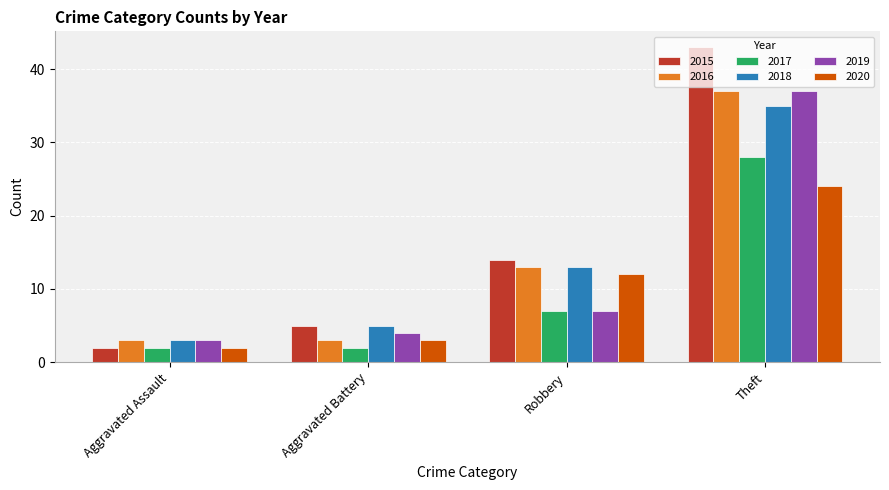

At which category is the sum across all series the highest?

Theft